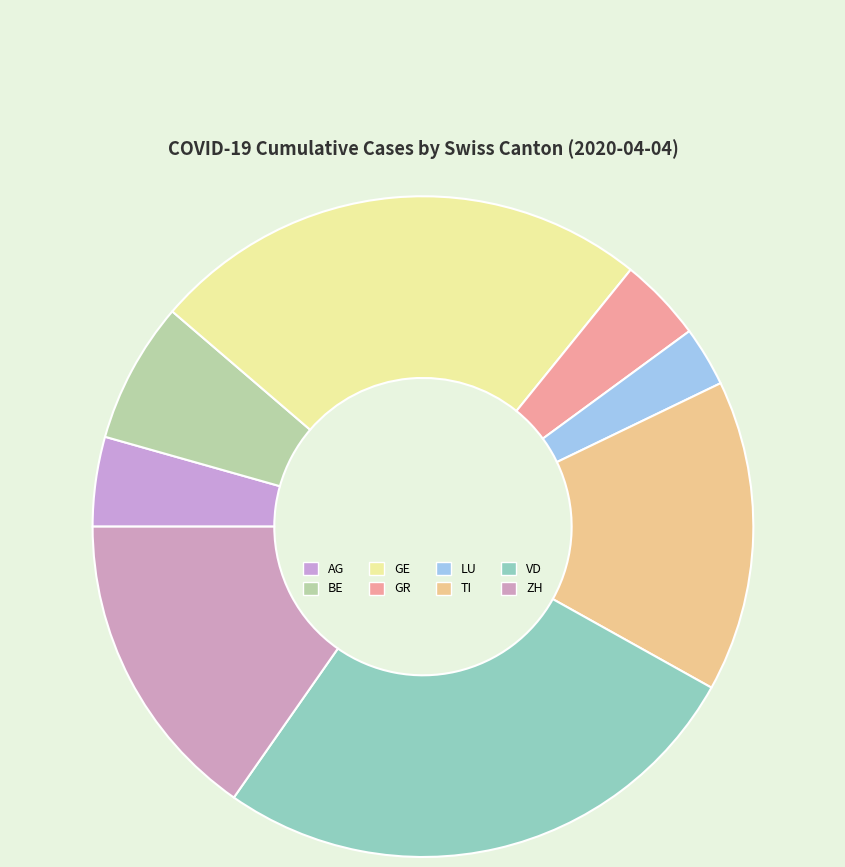

Which has a higher value, TI or GE?

GE